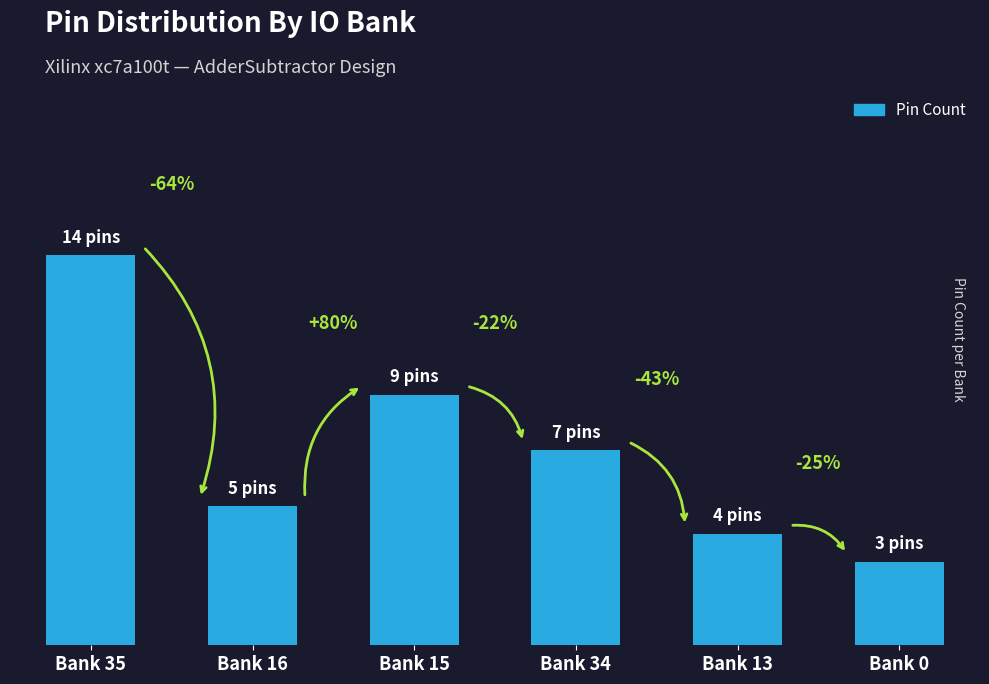

What position from the left is Bank 15?

3